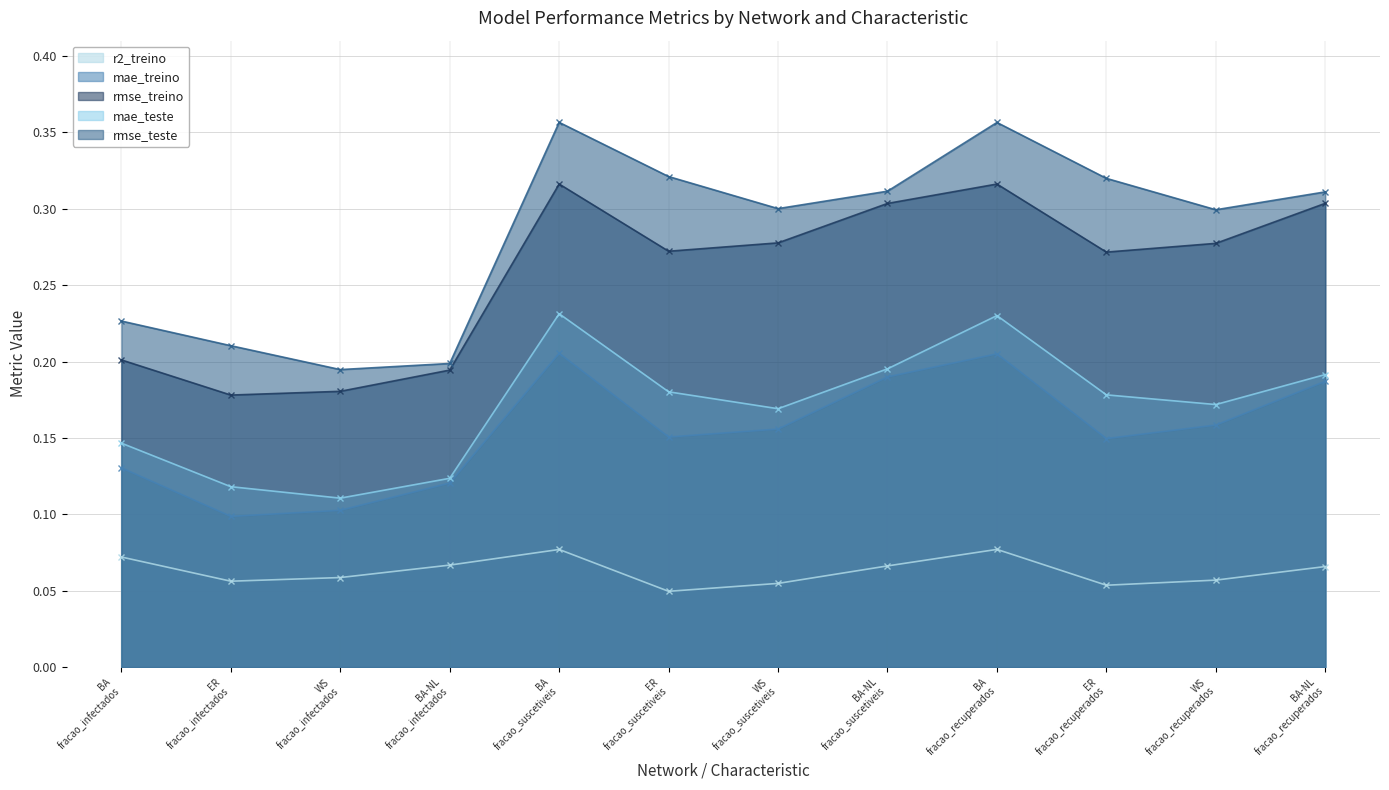

At BA-NL
fracao_suscetiveis, list the series in order from smallest to largest.

r2_treino, mae_treino, mae_teste, rmse_treino, rmse_teste